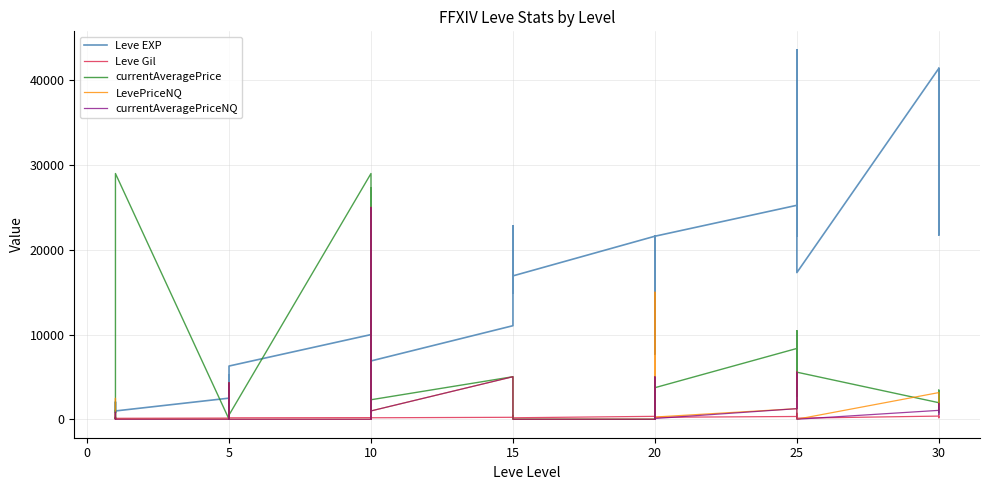

At which category does the chart reach its minimum across all series?

1